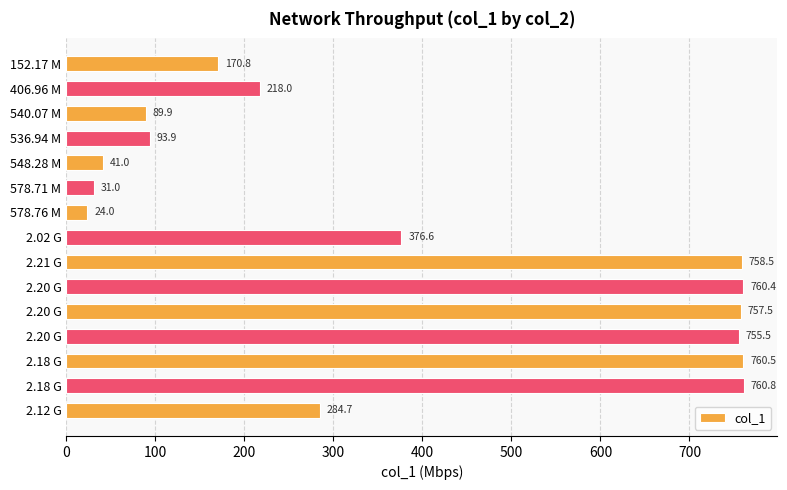

How many values are below 284?

7